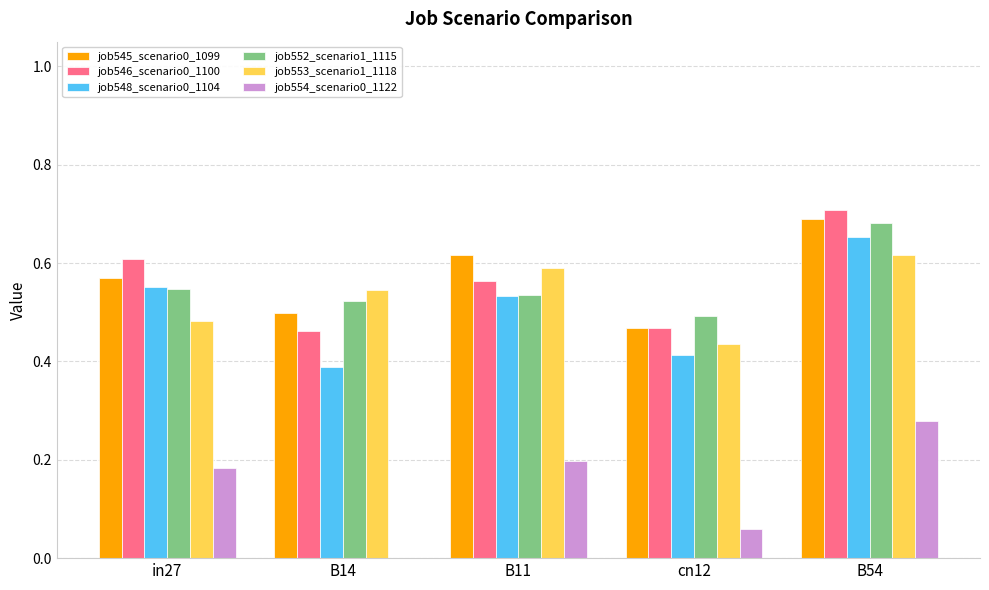

At which category is the sum across all series the highest?

B54